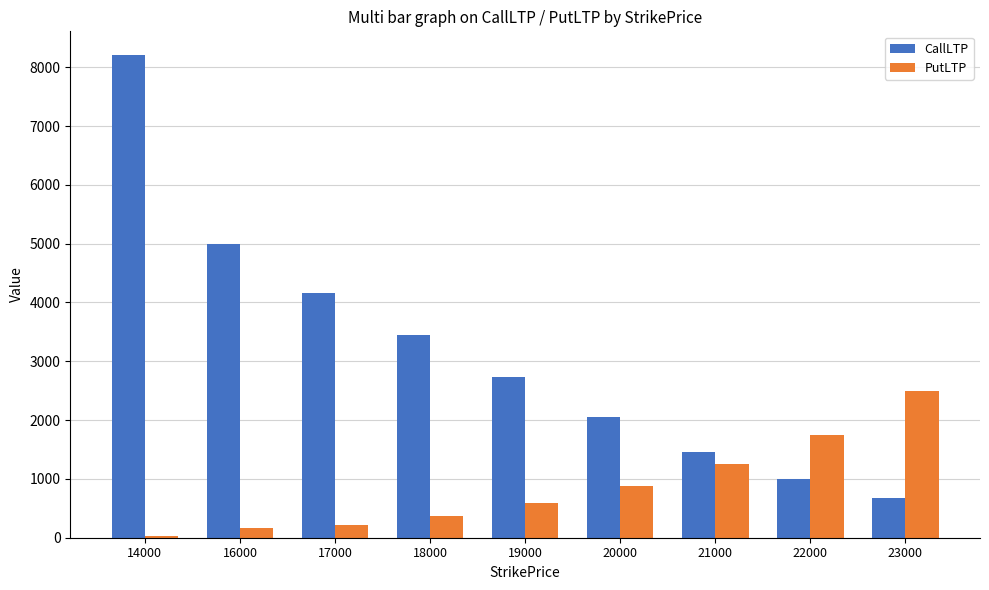

How many data points does each series have?

9